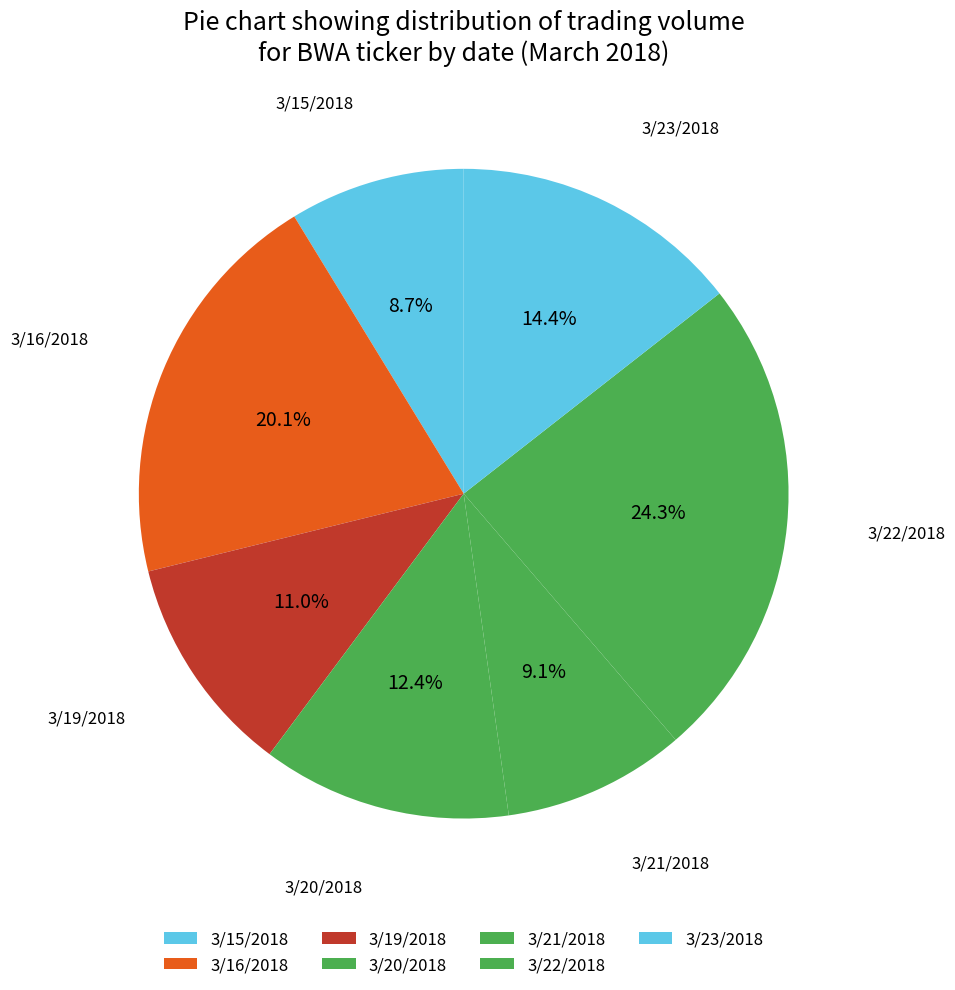

Approximately how many times larger is the value at 3/15/2018 compared to 3/19/2018?

0.8